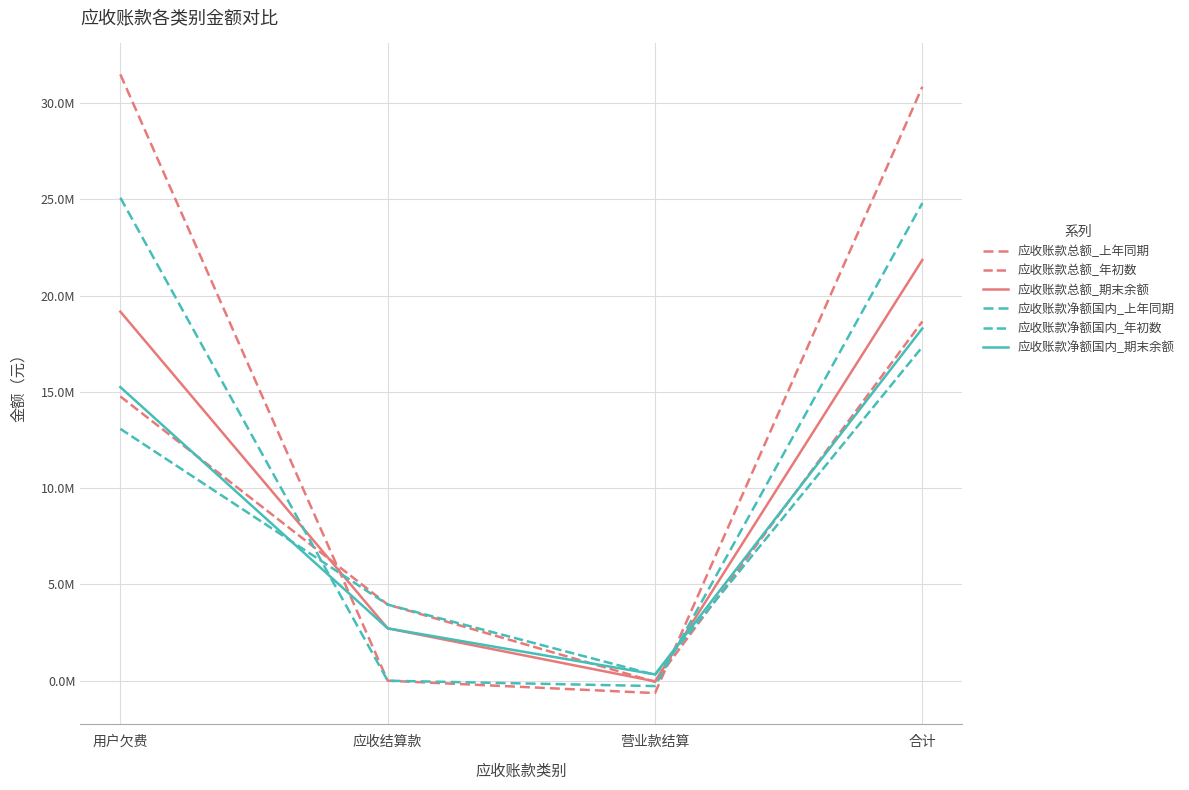

True or false: 应收账款总额_期末余额 has a value of -13875.7 at 营业款结算.

False